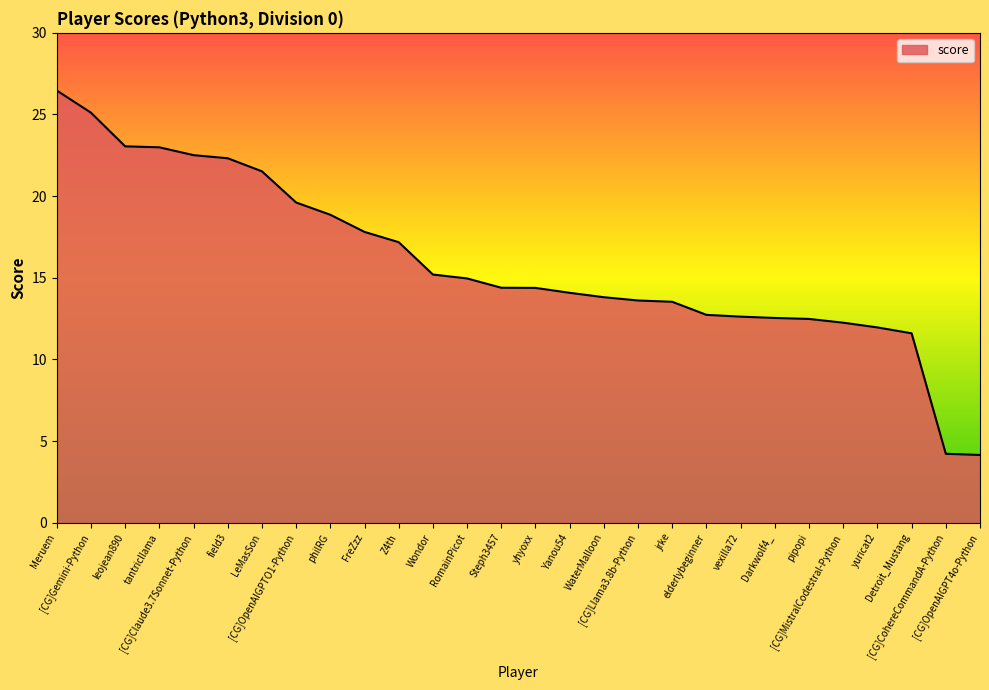

Is it true that the value at leojean890 is 14.0?

False